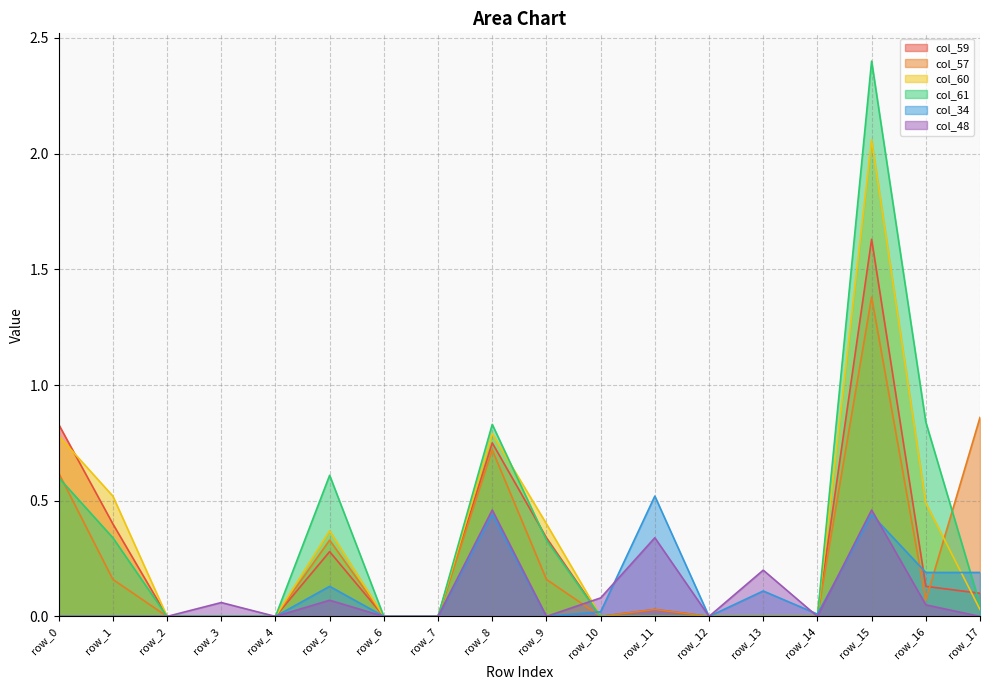

At which category does the chart reach its peak across all series?

row_15